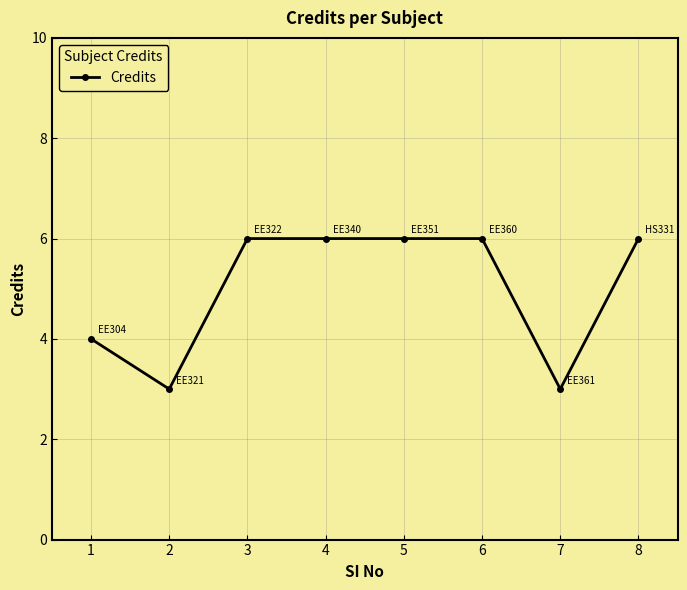

What is the value of the 1st point from the left?

4